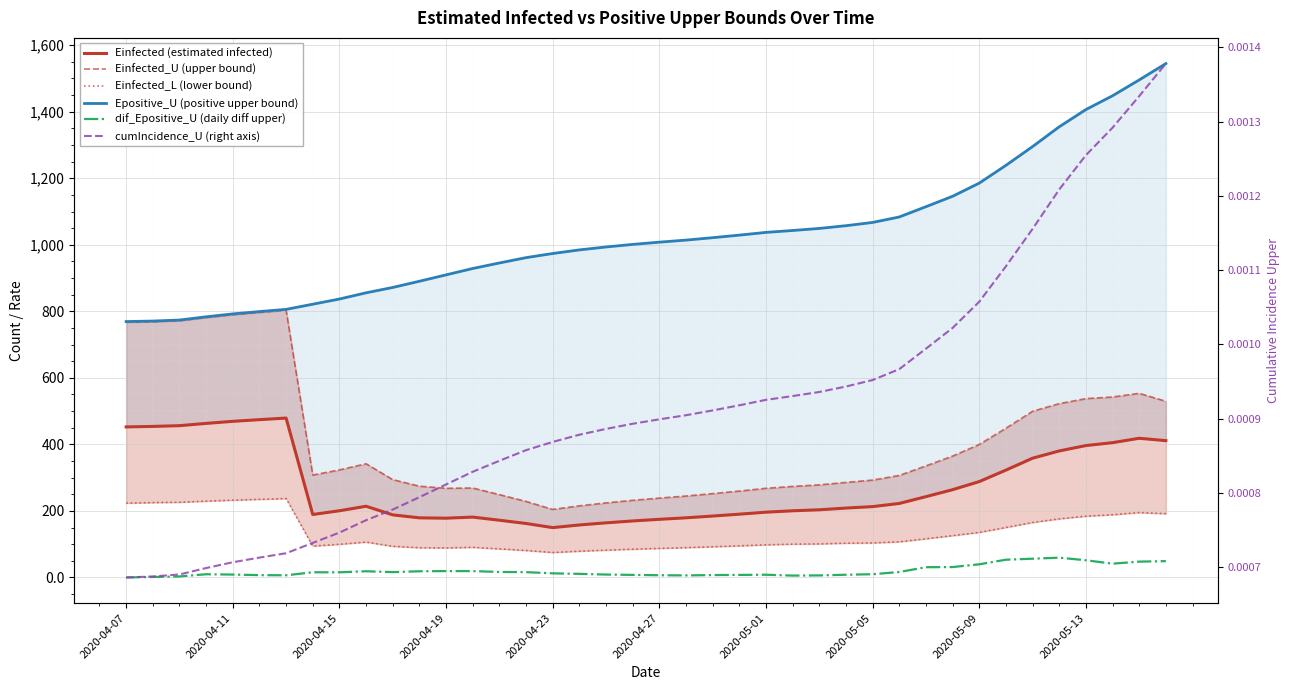

Which series has the widest spread of values?

Epositive_U (positive upper bound)